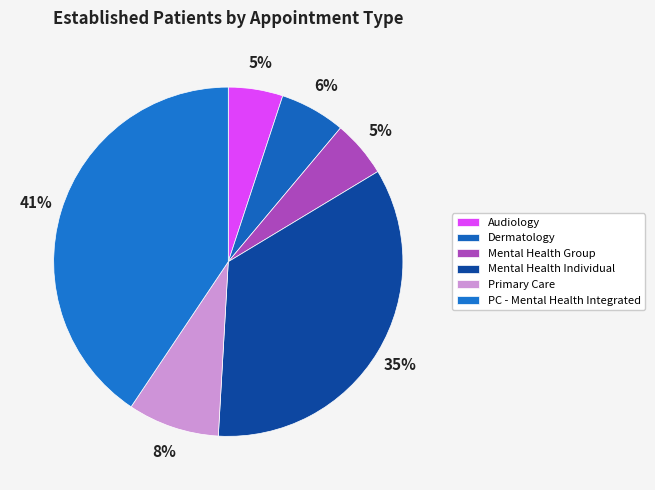

To the nearest percent, what is the average slice percentage?

17%